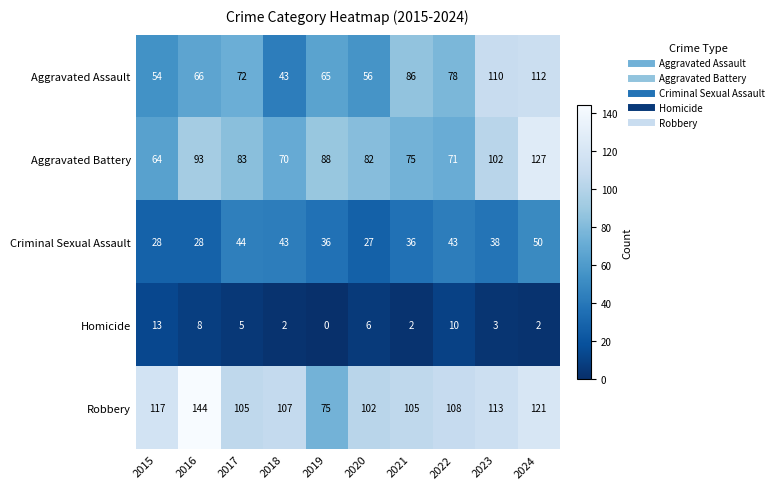

What is the spread (max minus min) of values at 2015?

104